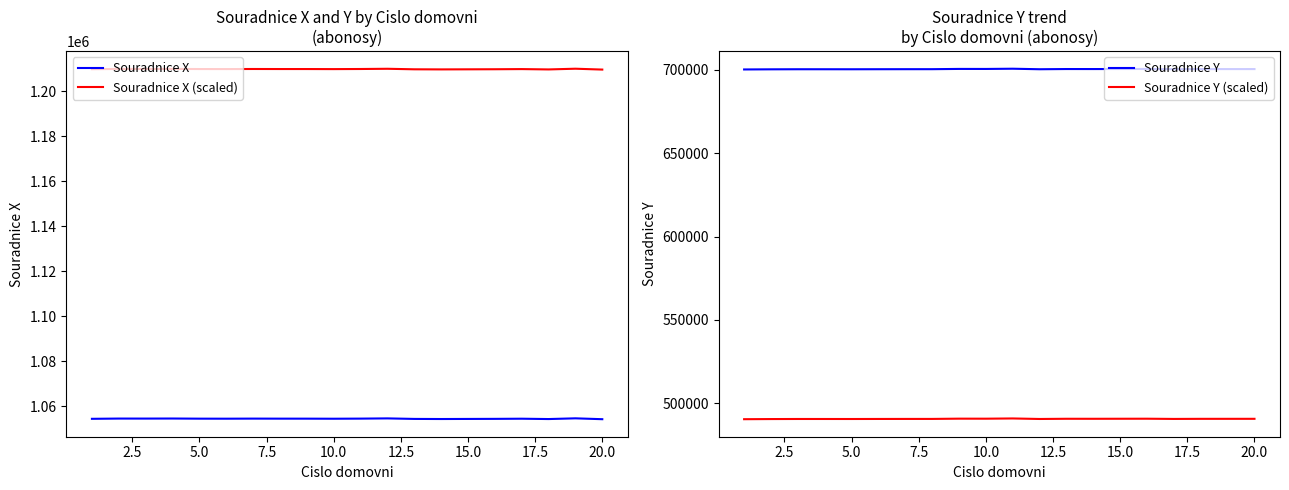

What value does the Souradnice X series have at 14?

1054428.1